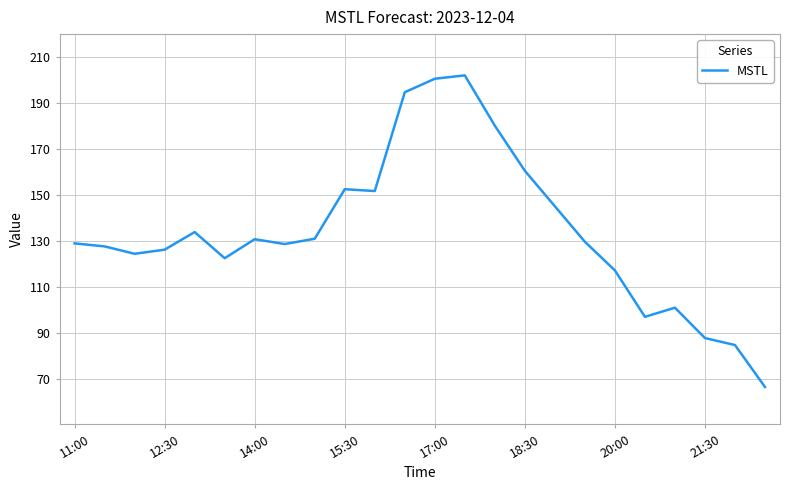

What is the minimum value shown in the chart?

66.3